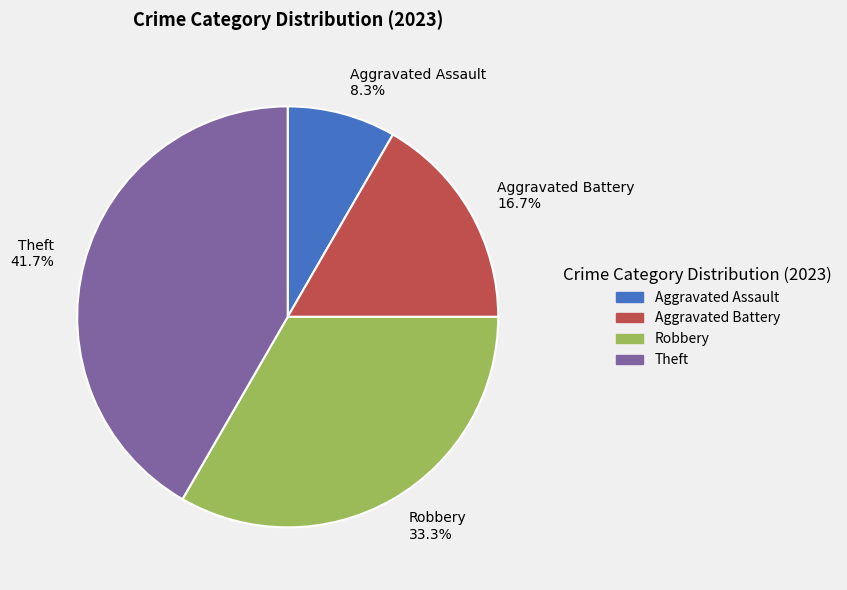

Which category has the smallest portion of the pie?

Aggravated Assault